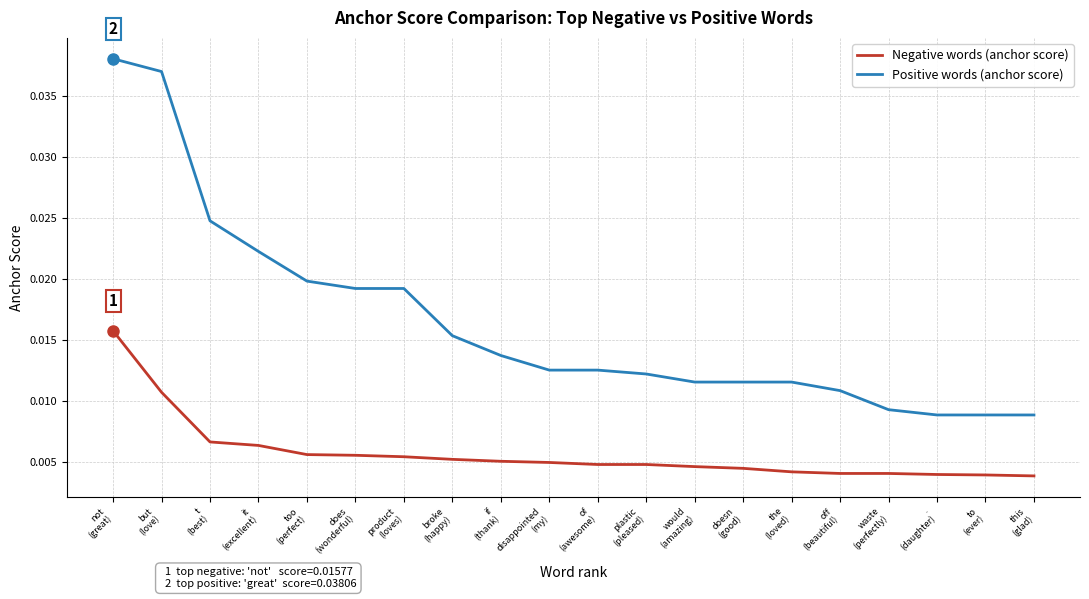

True or false: Negative words (anchor score) and Positive words (anchor score) intersect in this chart.

False